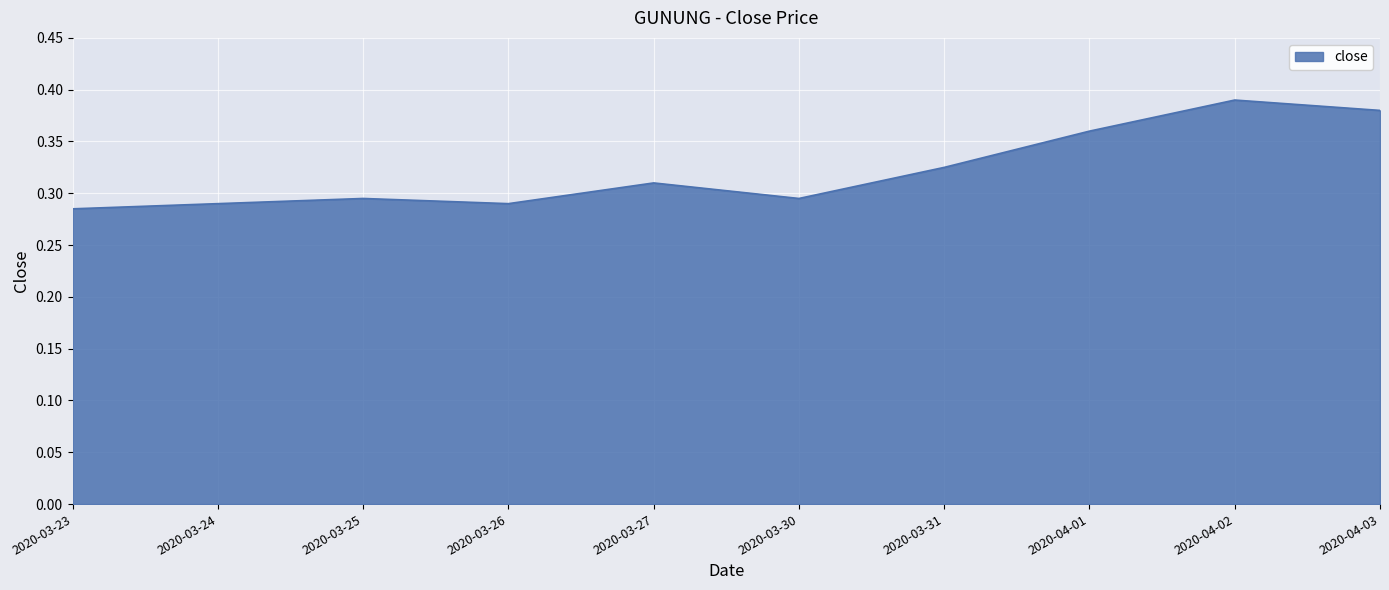

True or false: the data has more than 0 interior local peaks.

True